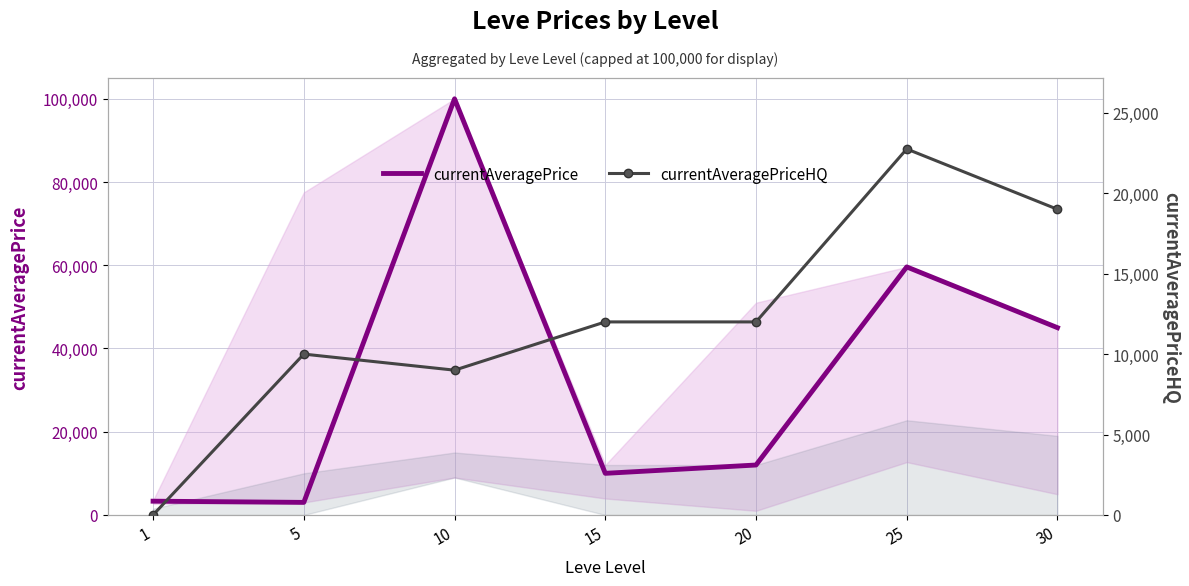

How many intersections are there between currentAveragePriceHQ and currentAveragePrice?

3